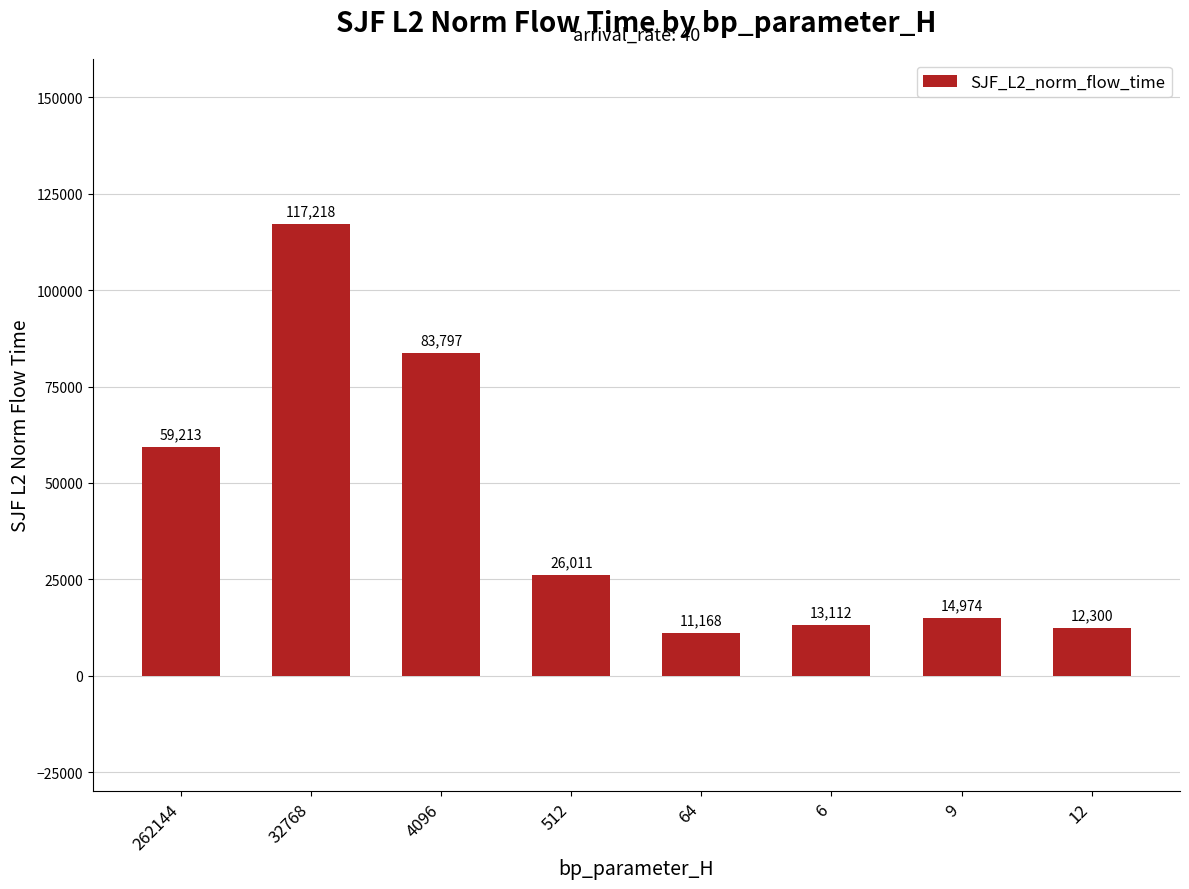

What is the minimum value shown in the chart?

11167.5